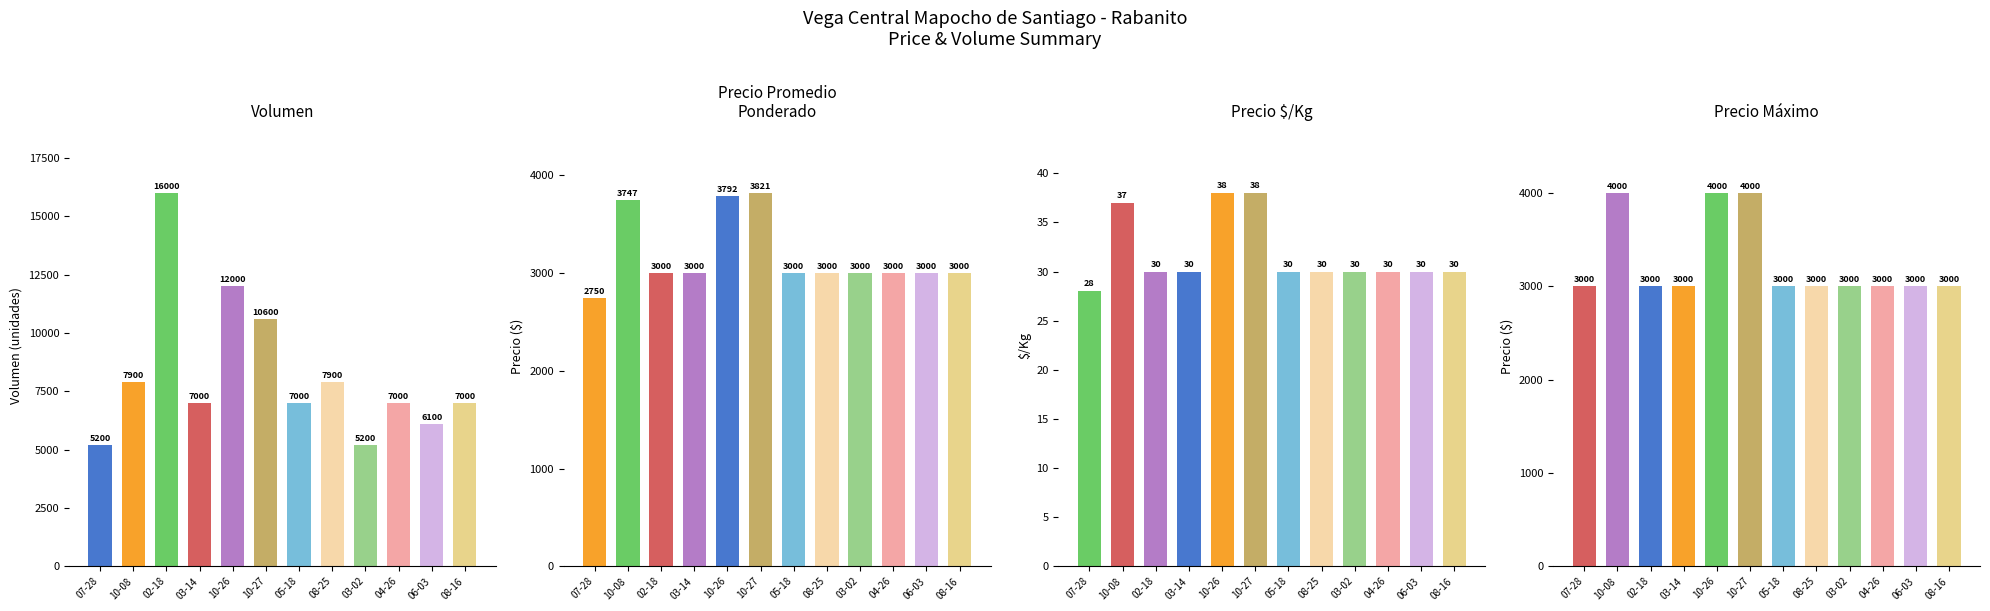

What are all the series names shown in the legend?

Volumen, Precio promedio ponderado, Precio $/Kg, Precio maximo